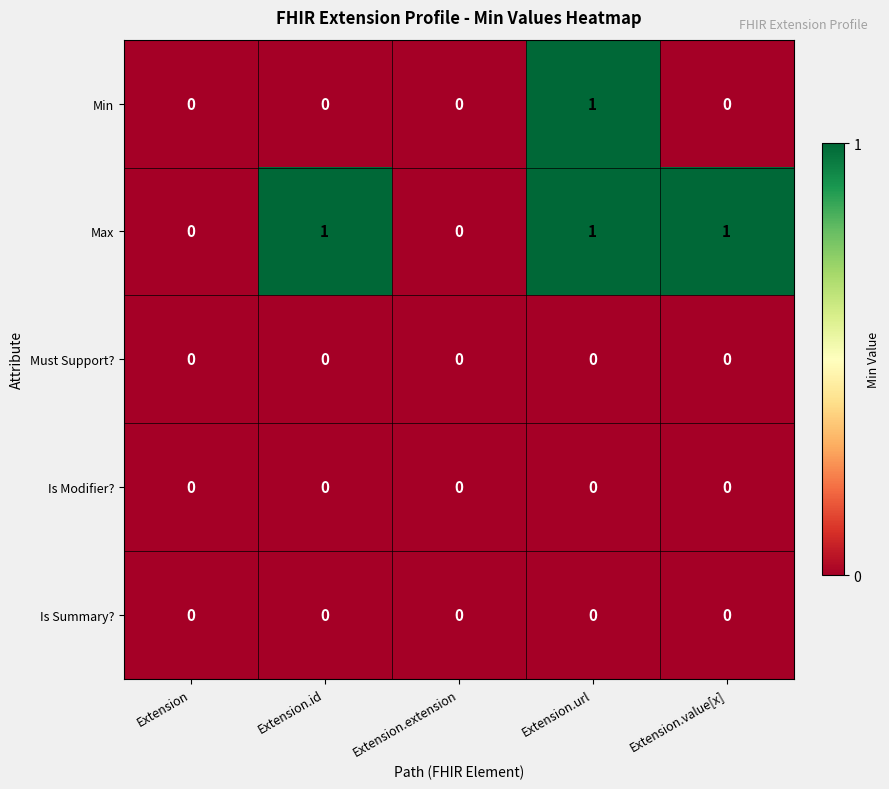

Reading left to right, transcribe all the data shown in this chart.

Min: Extension=0	Extension.id=0	Extension.extension=0	Extension.url=1	Extension.value[x]=0
Max: Extension=0	Extension.id=1	Extension.extension=0	Extension.url=1	Extension.value[x]=1
Must Support?: Extension=0	Extension.id=0	Extension.extension=0	Extension.url=0	Extension.value[x]=0
Is Modifier?: Extension=0	Extension.id=0	Extension.extension=0	Extension.url=0	Extension.value[x]=0
Is Summary?: Extension=0	Extension.id=0	Extension.extension=0	Extension.url=0	Extension.value[x]=0